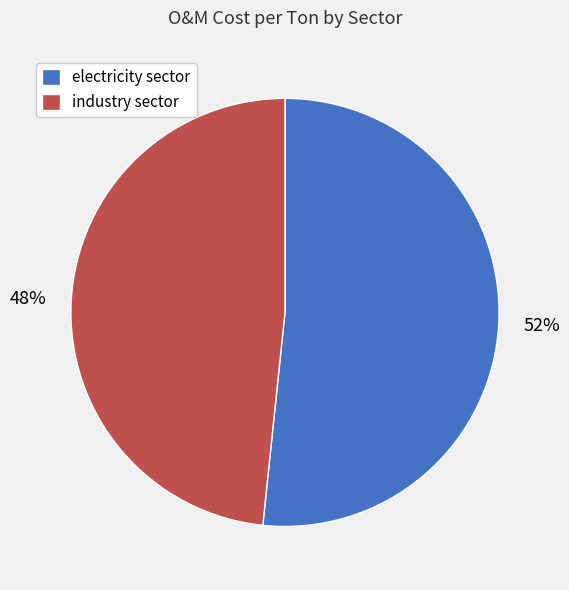

How many slices are in this pie chart?

2